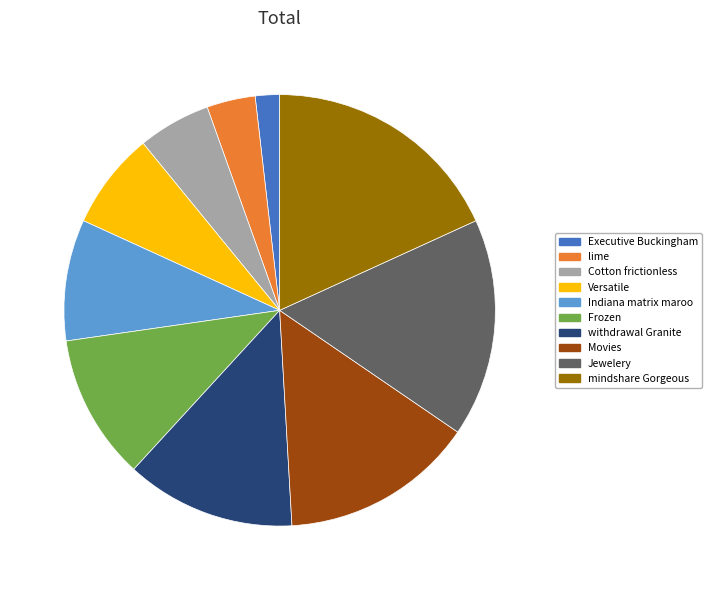

The mindshare Gorgeous slice represents 8% of the pie. True or false?

False